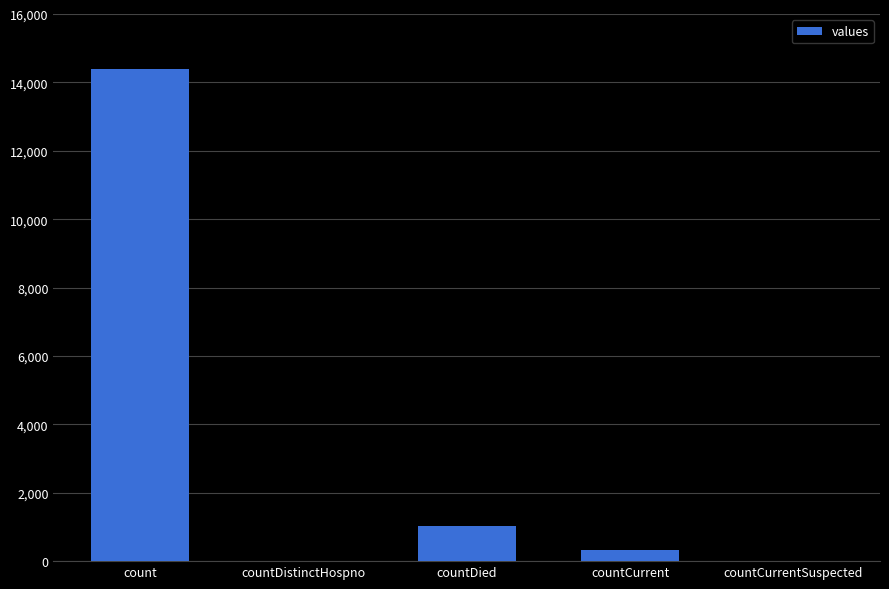

What is the sum of all values?

15737